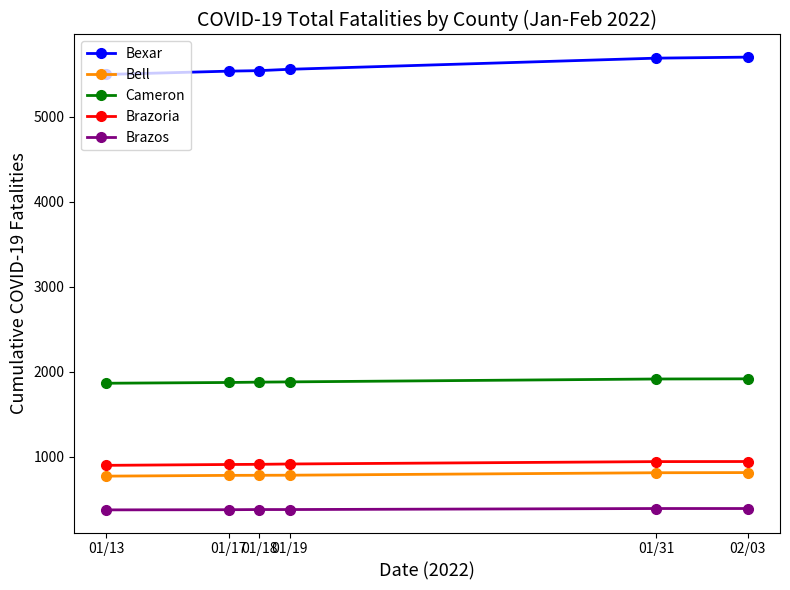

What position from the left is 01/18?

3